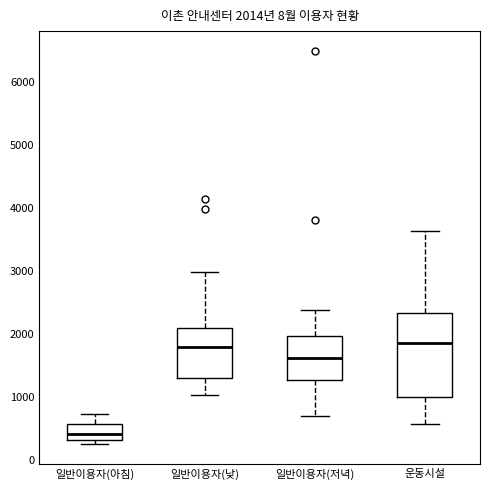

Which box is the tallest, from its lower edge to its upper edge?

운동시설